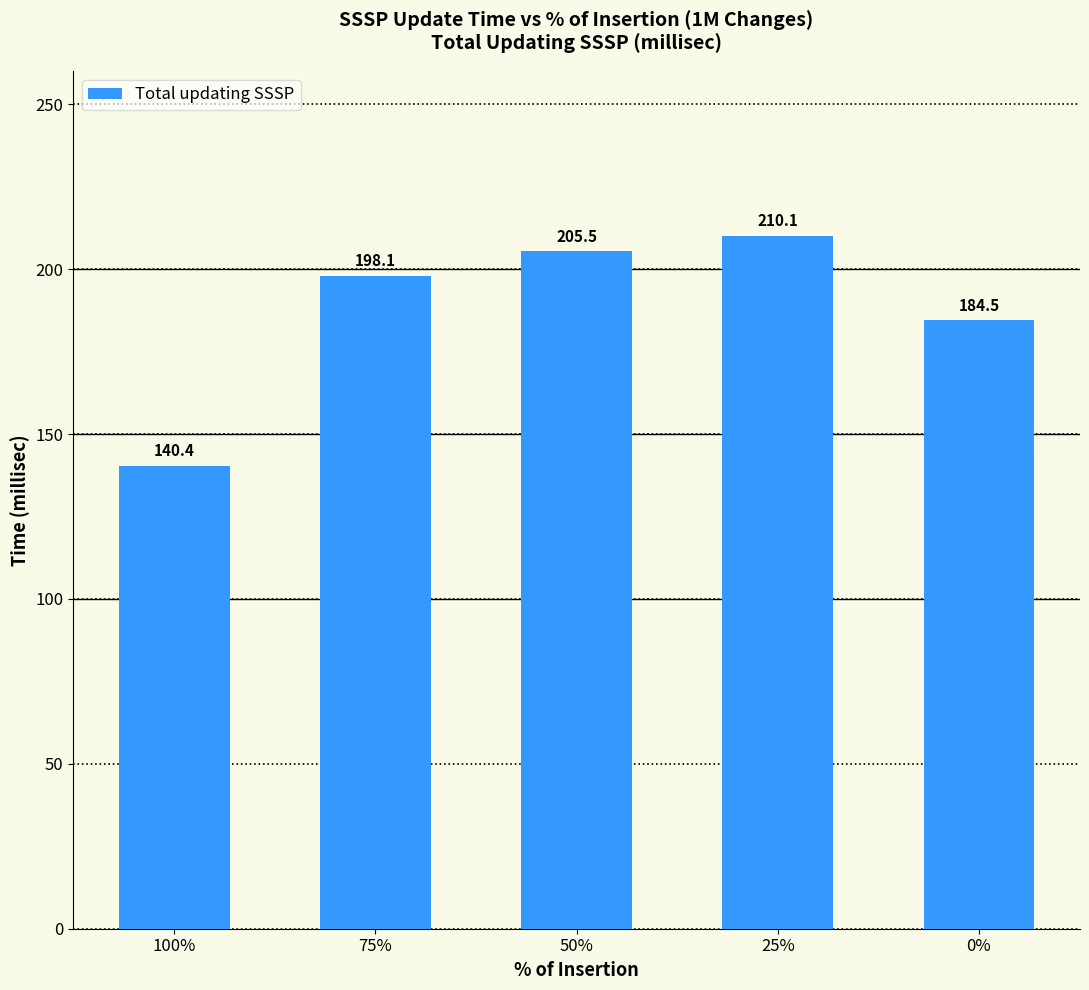

Reading right to left, transcribe all the data shown in this chart.

184.5	210.1	205.5	198.1	140.4